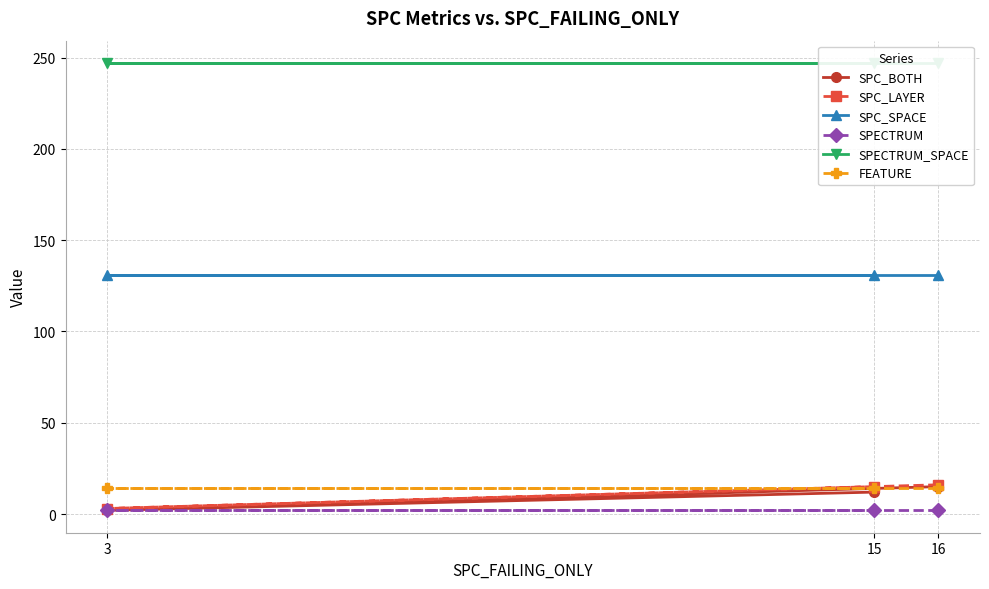

True or false: SPECTRUM has a value of 1 at 16.

False